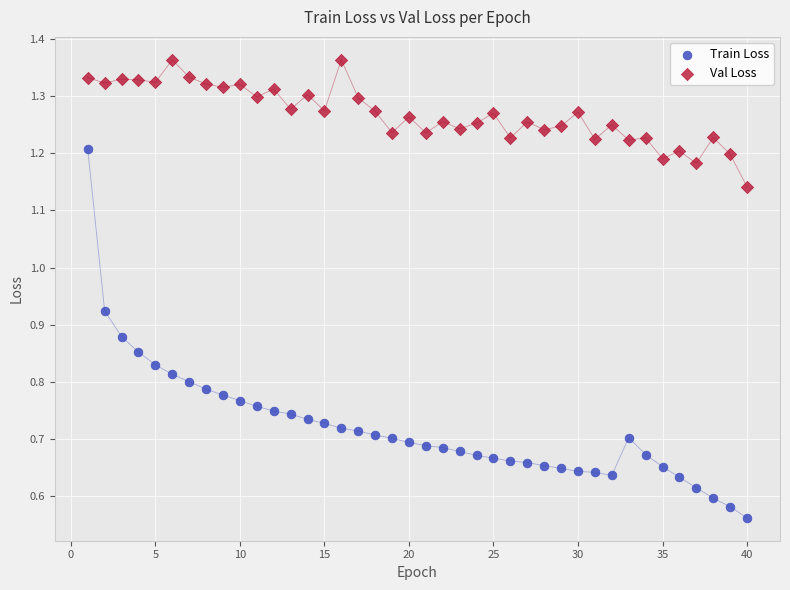

Which series reaches the maximum Y coordinate?

Val Loss